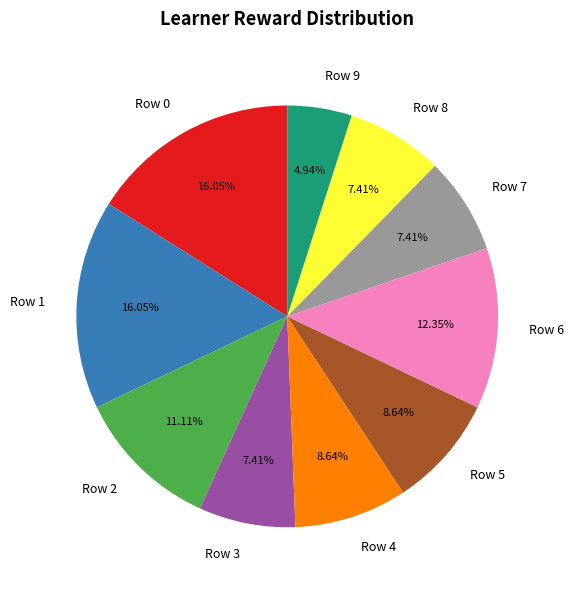

To the nearest percent, what portion does Row 0 represent?

16%